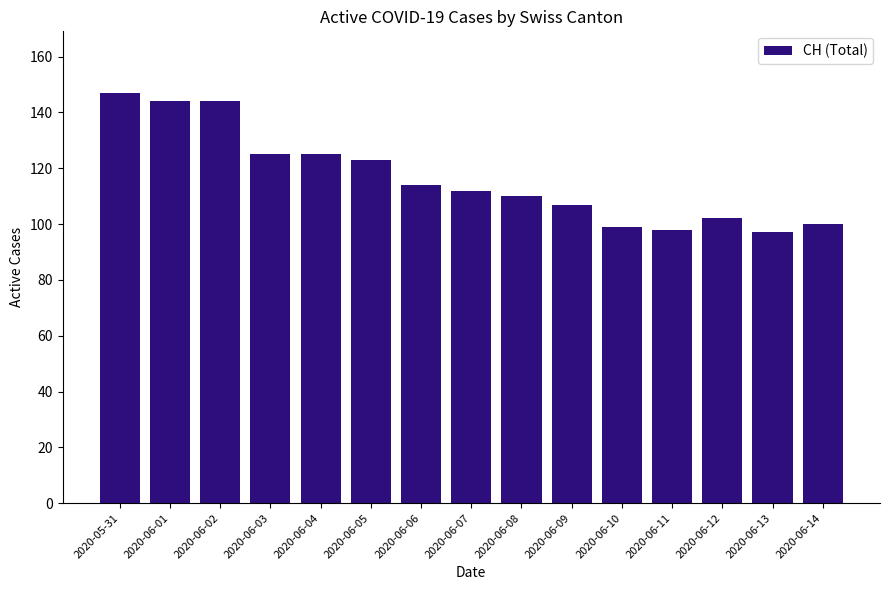

Reading right to left, extract all data points from this chart.

2020-06-14=100	2020-06-13=97	2020-06-12=102	2020-06-11=98	2020-06-10=99	2020-06-09=107	2020-06-08=110	2020-06-07=112	2020-06-06=114	2020-06-05=123	2020-06-04=125	2020-06-03=125	2020-06-02=144	2020-06-01=144	2020-05-31=147